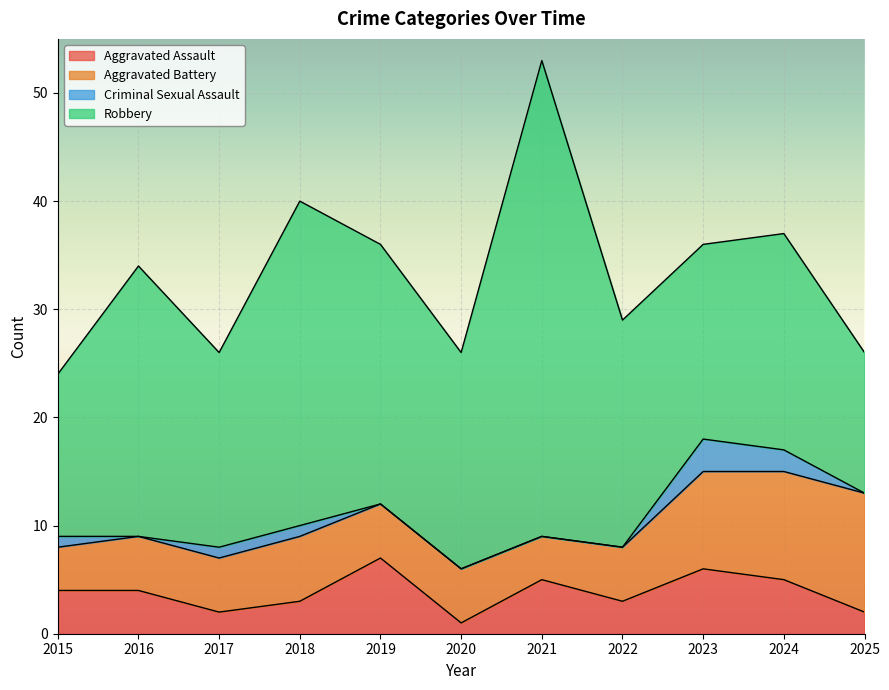

The value of Aggravated Battery at 2021 is 4. True or false?

True